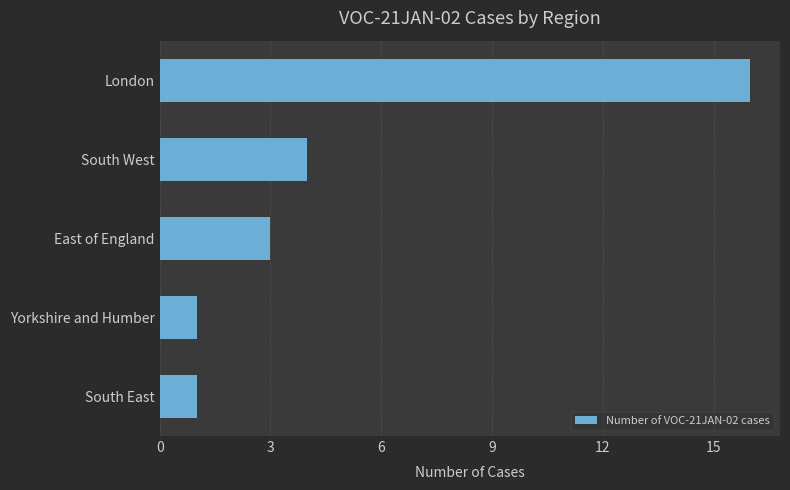

At which category does the chart reach its peak across all series?

London